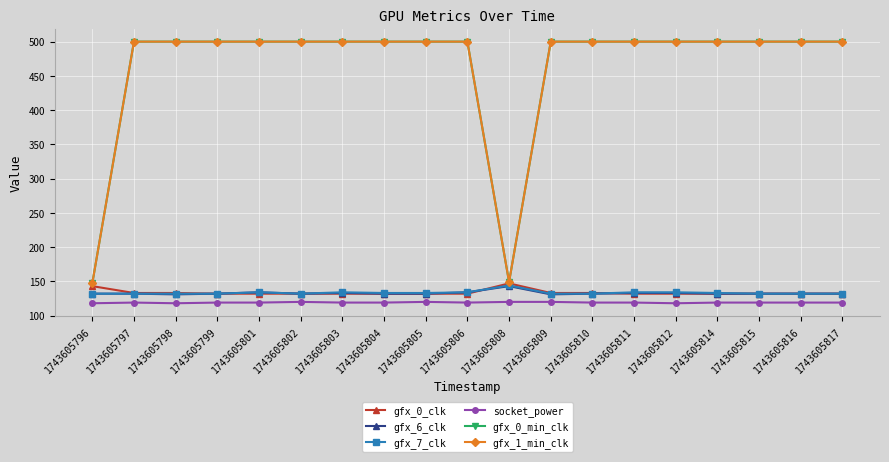

Is this an area chart (filled region under the line)?

No